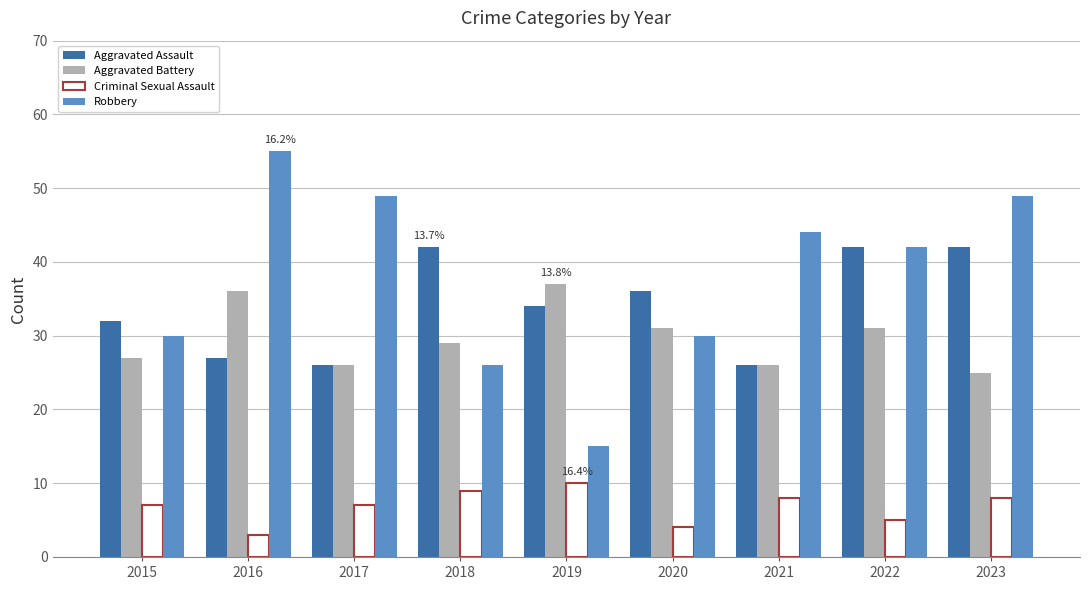

What is the approximate value of Robbery at 2020?

30